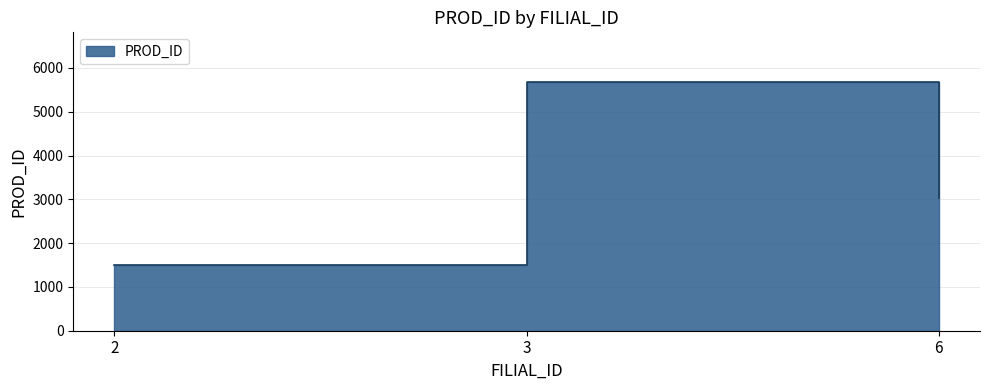

Reading right to left, transcribe all the data shown in this chart.

6=3020	3=5677	2=1499